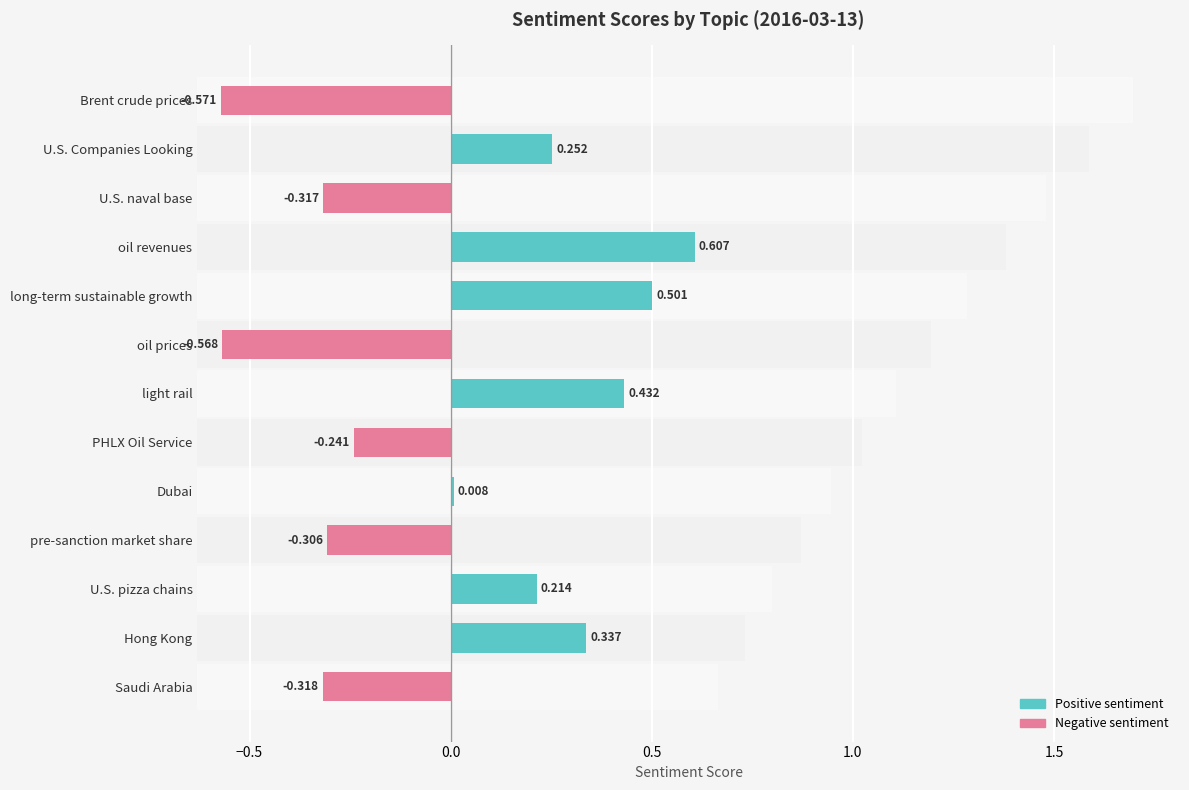

Which series has the largest total across all categories?

Positive sentiment